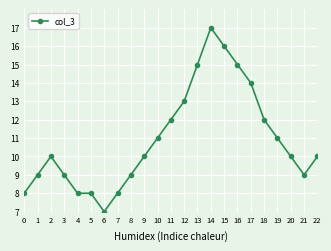

Is it true that the value at 9 is 17?

False